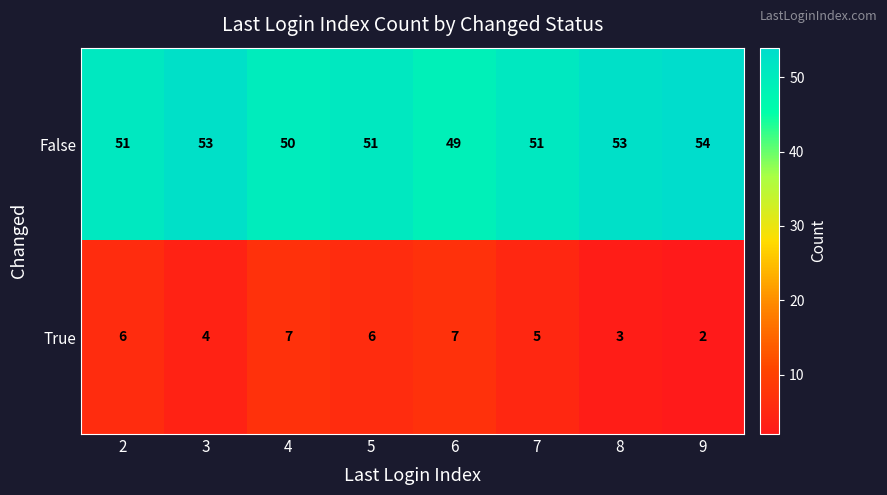

Reading right to left, list all the values displayed in this chart.

False: 9=54	8=53	7=51	6=49	5=51	4=50	3=53	2=51
True: 9=2	8=3	7=5	6=7	5=6	4=7	3=4	2=6